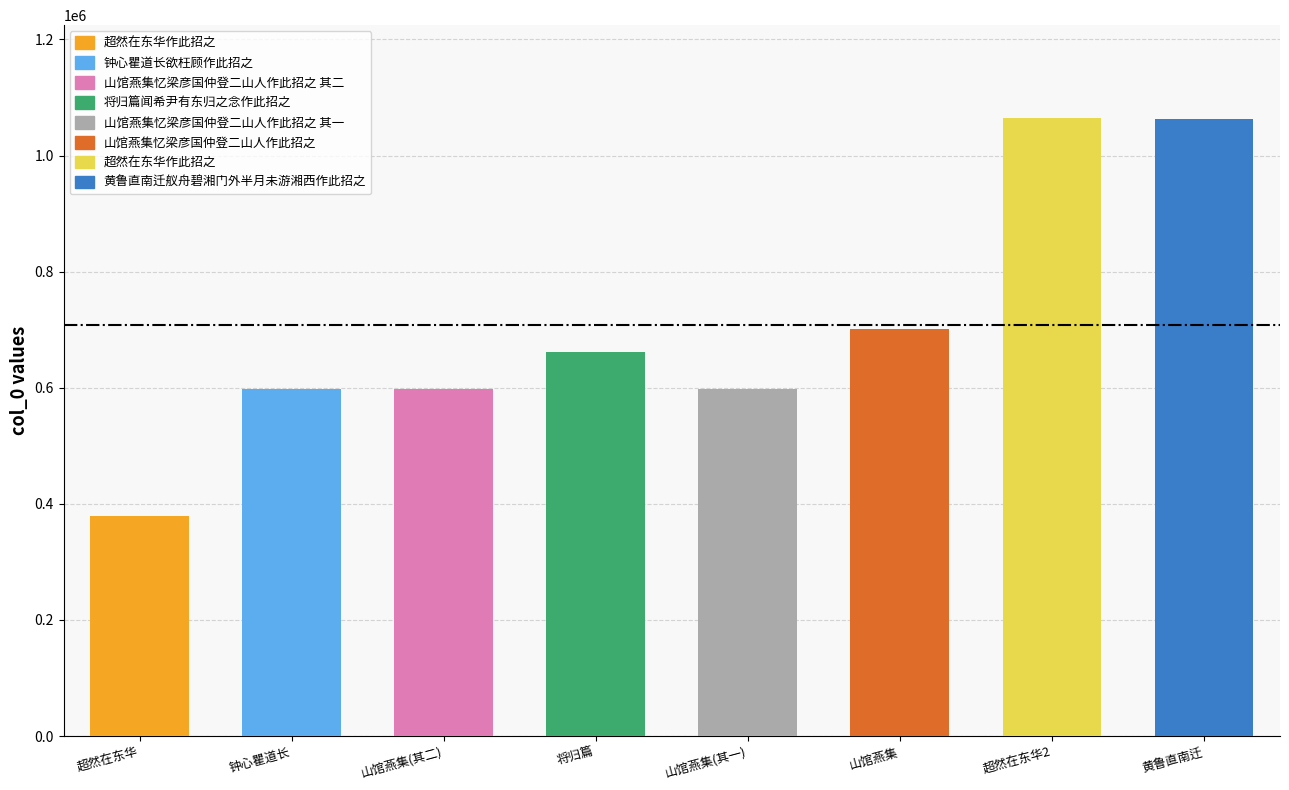

At which category does the chart reach its peak across all series?

超然在东华作此招之